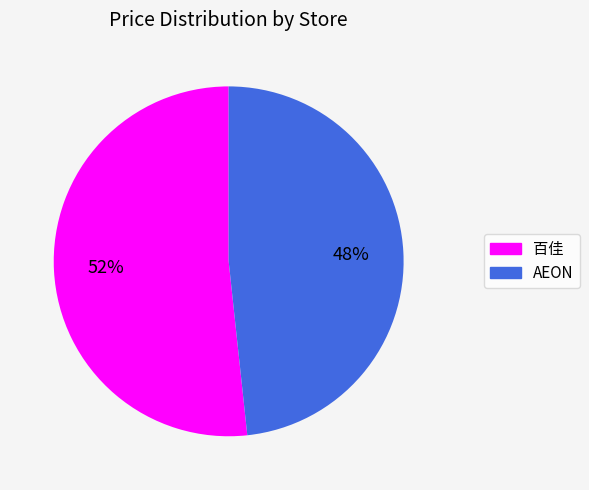

To the nearest percent, what is the combined percentage of AEON and 百佳?

100%